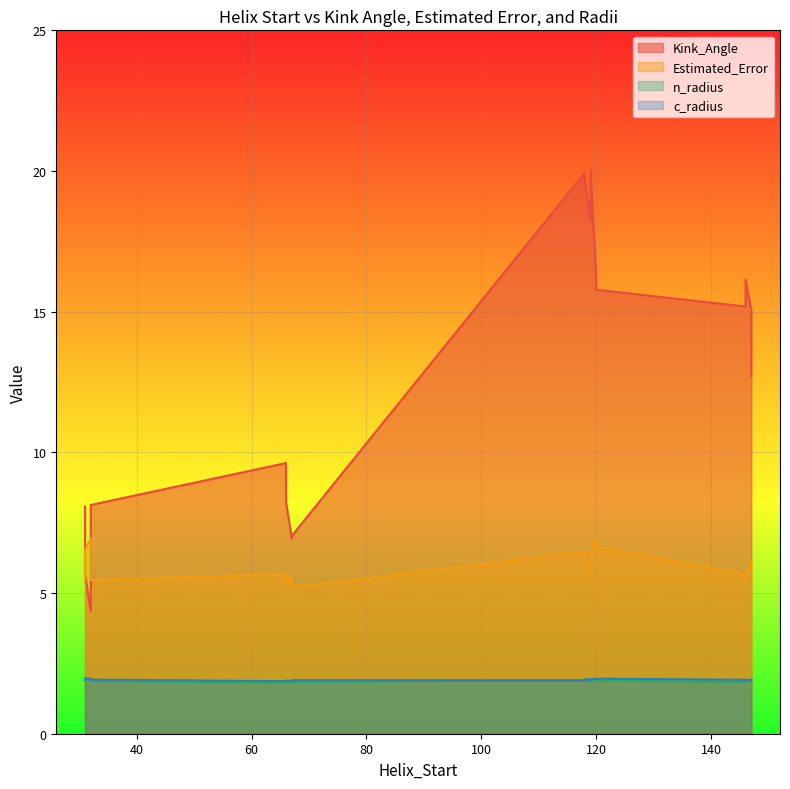

What is the spread (max minus min) of values at 147?

10.8